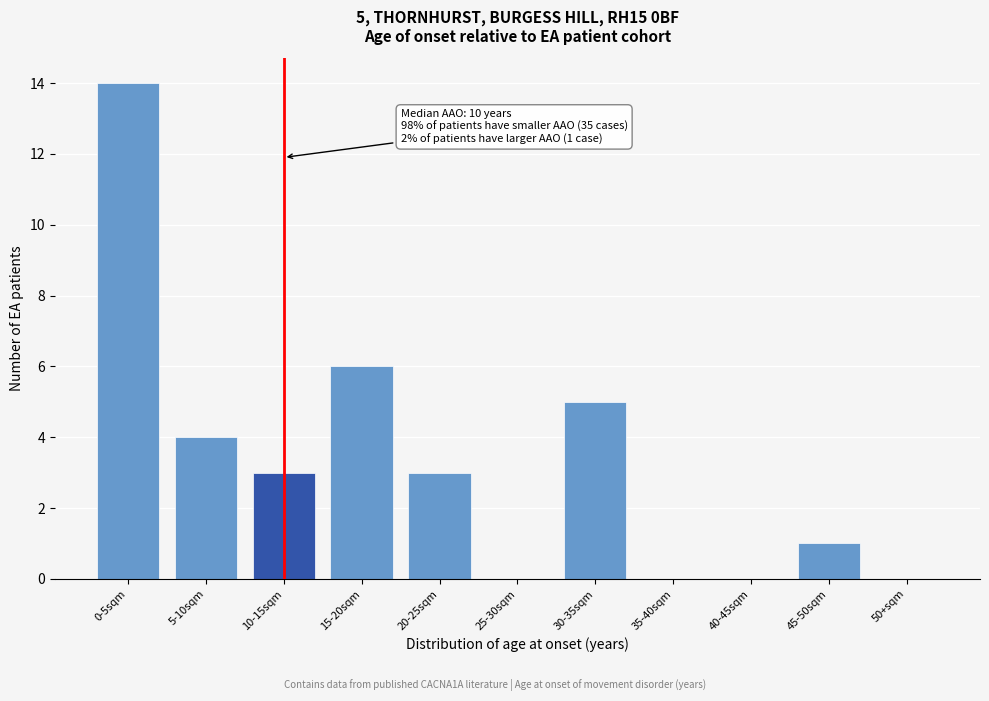

Reading right to left, list all the values displayed in this chart.

50+sqm=0	45-50sqm=1	40-45sqm=0	35-40sqm=0	30-35sqm=5	25-30sqm=0	20-25sqm=3	15-20sqm=6	10-15sqm=3	5-10sqm=4	0-5sqm=14